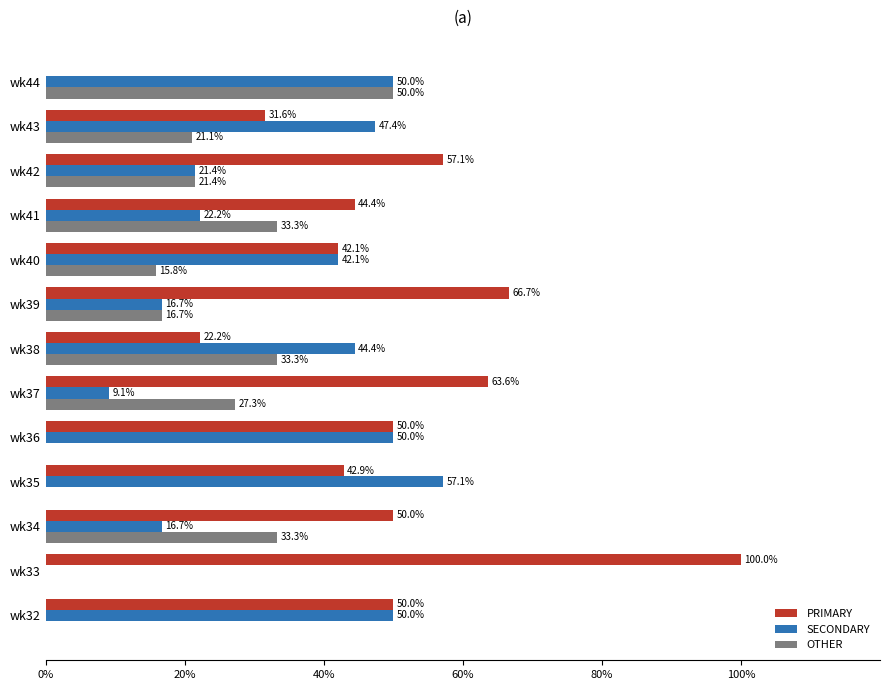

Which series has the largest total across all categories?

PRIMARY